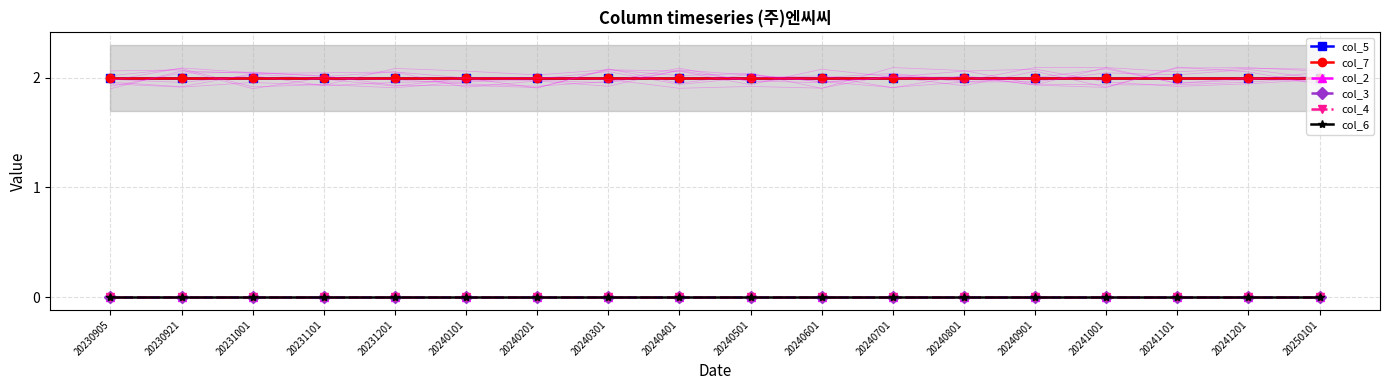

Rank the series at 20240201 from highest to lowest value.

col_5, col_7, col_2, col_3, col_4, col_6